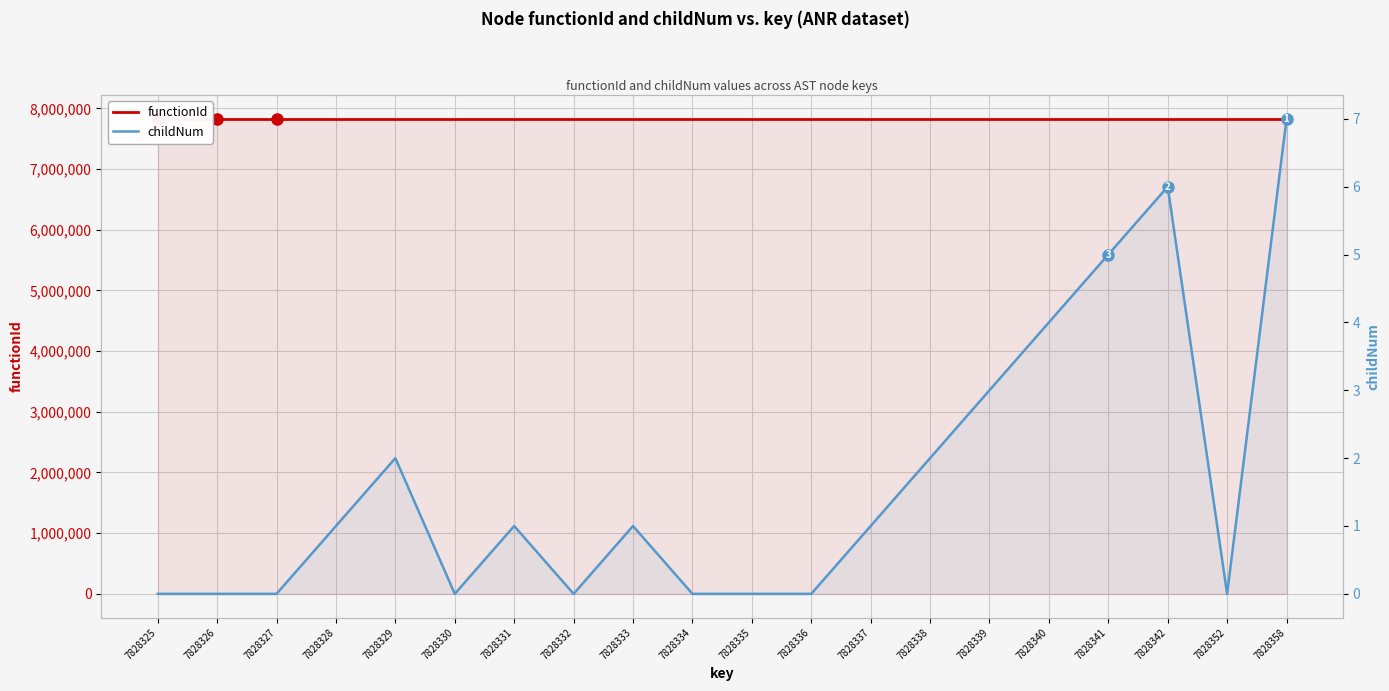

Reading left to right, transcribe all the data shown in this chart.

functionId: 7828324	7828324	7828324	7828324	7828324	7828324	7828324	7828324	7828324	7828324	7828324	7828324	7828324	7828324	7828324	7828324	7828324	7828324	7828324	7828324
childNum: 0	0	0	1	2	0	1	0	1	0	0	0	1	2	3	4	5	6	0	7